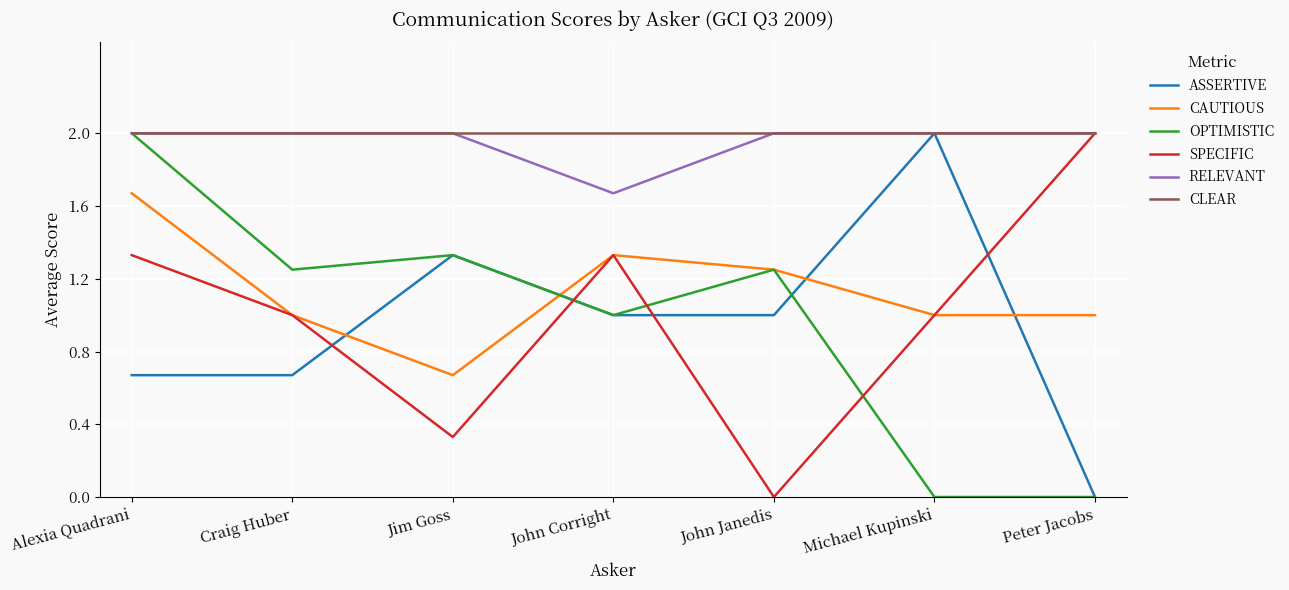

Between Craig Huber and John Janedis, which series saw the biggest shift?

SPECIFIC